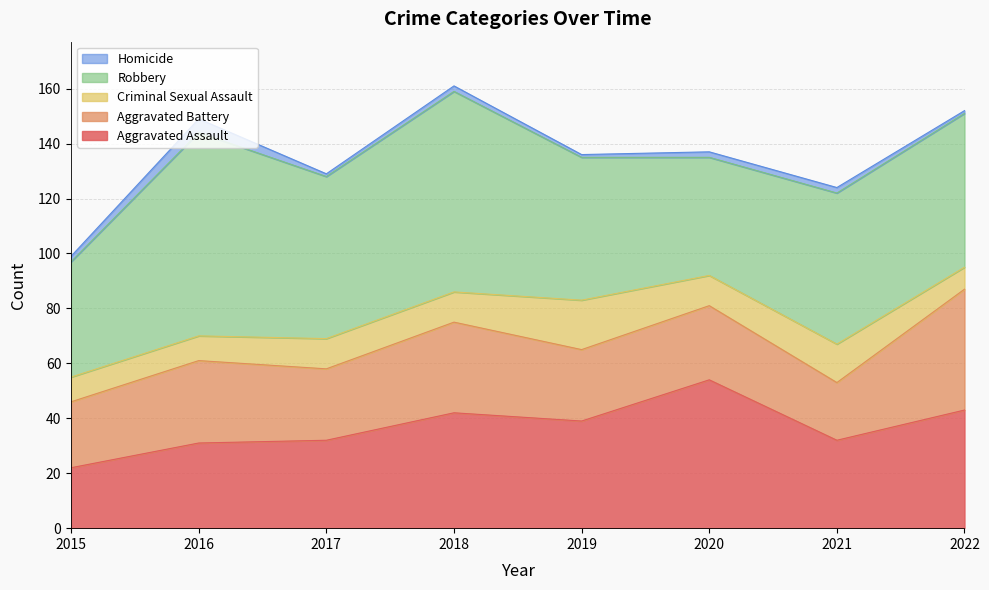

Count the Homicide values in the range 1 to 2.

7